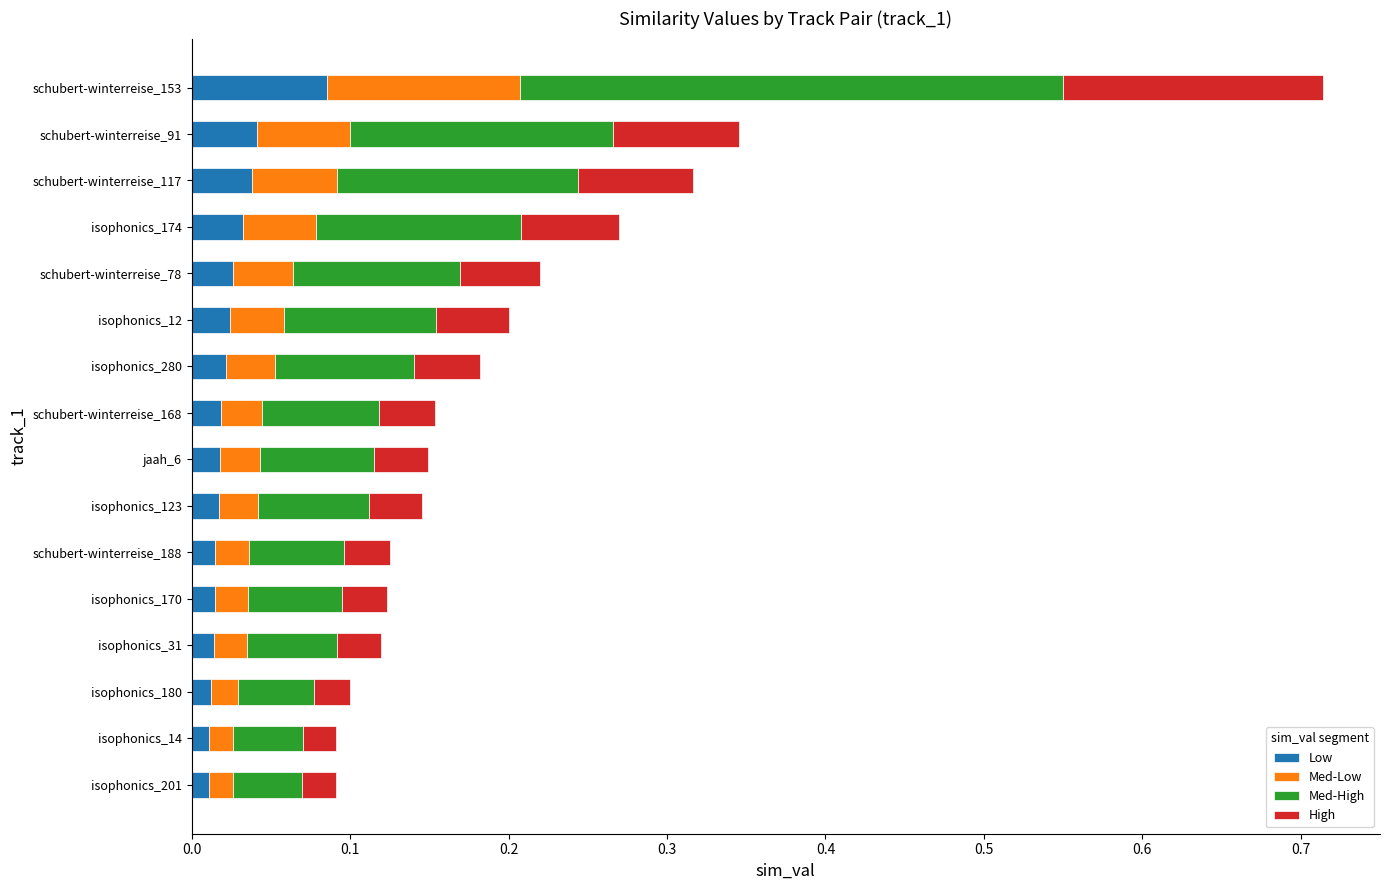

At which category is the sum across all series the highest?

schubert-winterreise_153